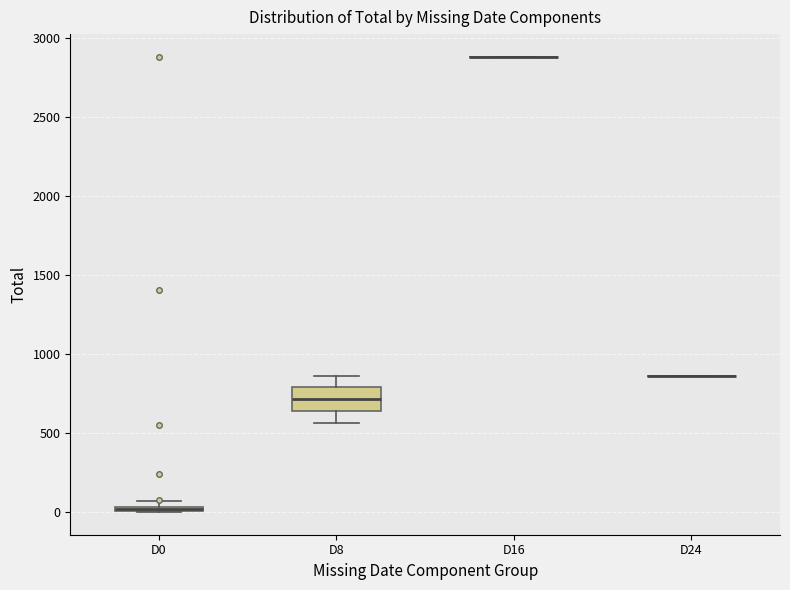

Comparing the boxes themselves (not the whiskers), which one is the tallest?

D8